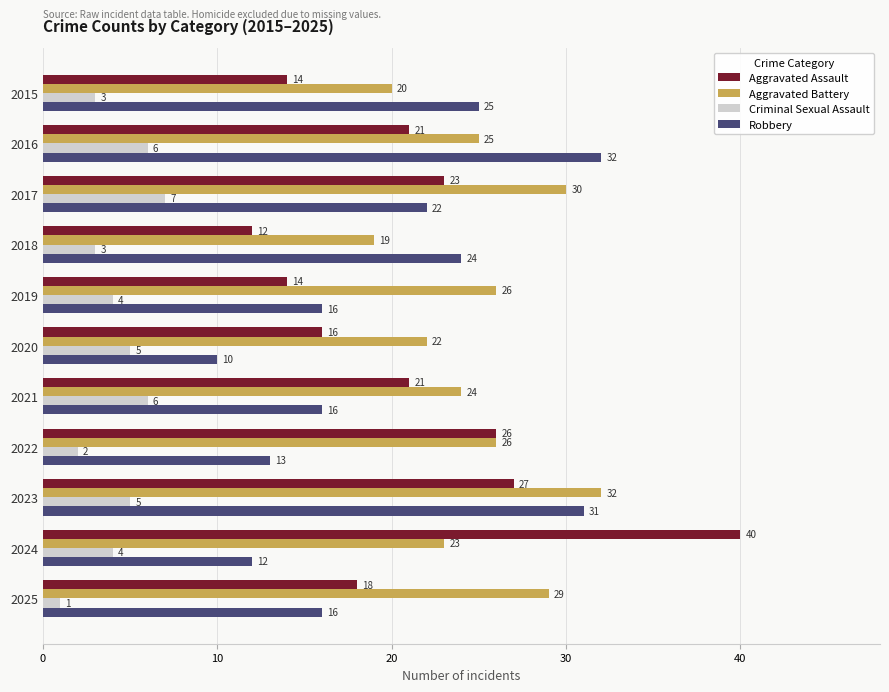

Which series has the widest spread of values?

Aggravated Assault